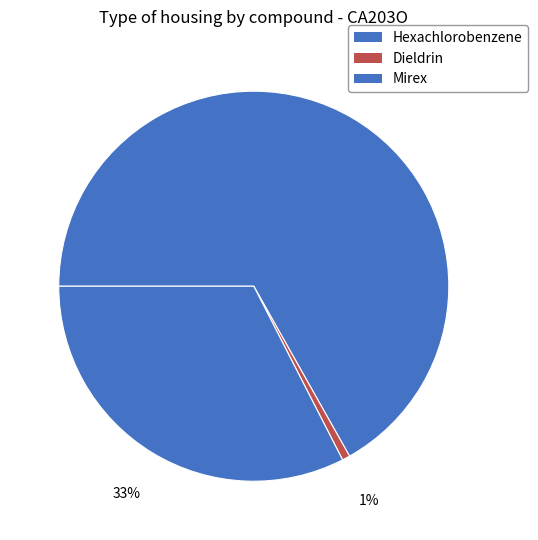

Is it true that Mirex is 47% of the pie?

False